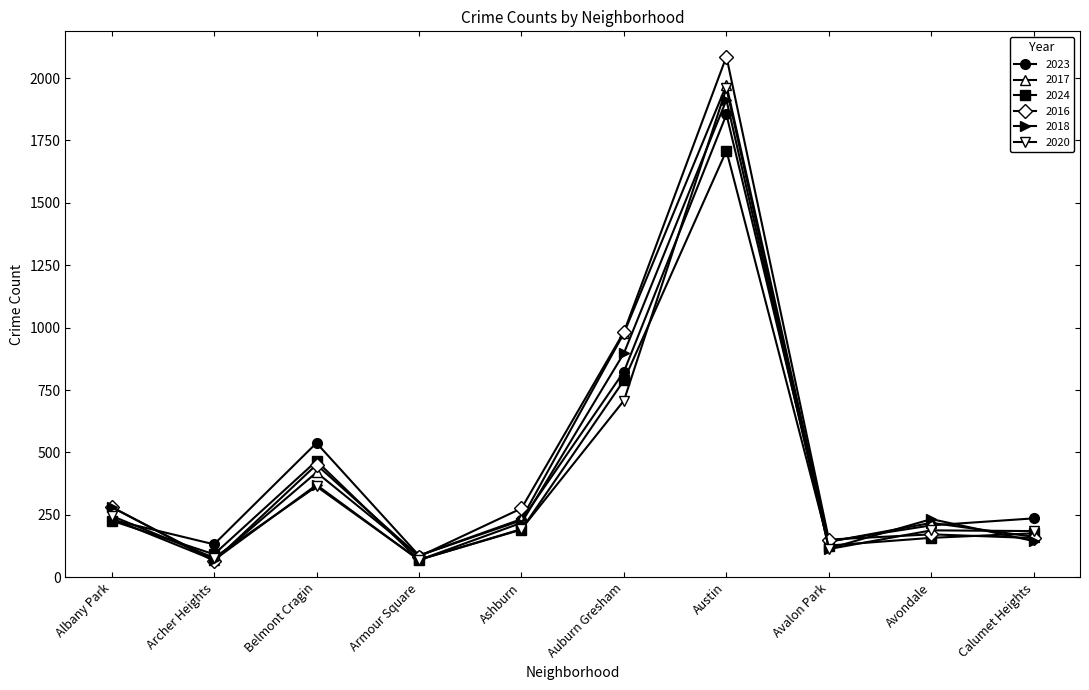

What is the label of the 2nd point from the right?

Avondale